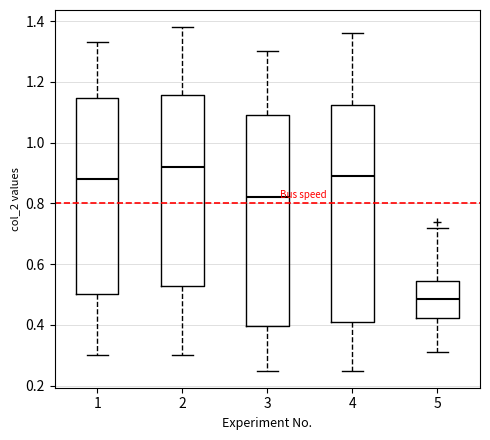

Where is the upper edge of the box at x = 2 on the y-axis? The values are not printed on the chart, so give them approximately, as read against the axis.

1.16